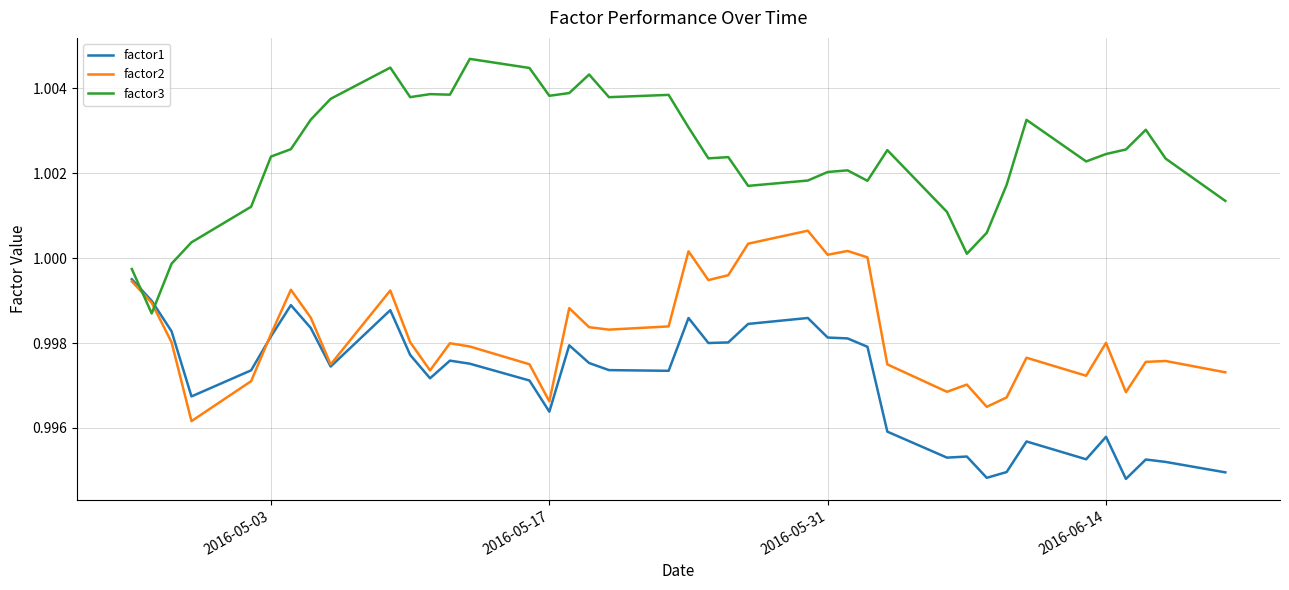

What are all the series names shown in the legend?

factor1, factor2, factor3